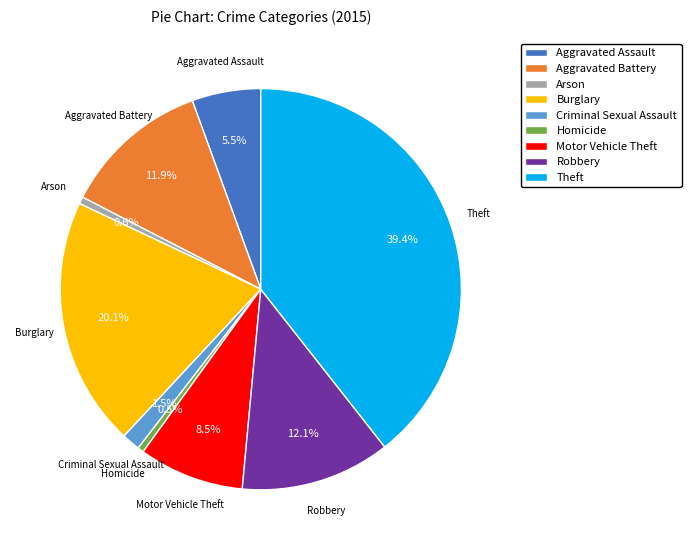

Is the sum of Homicide and Motor Vehicle Theft greater than half?

No